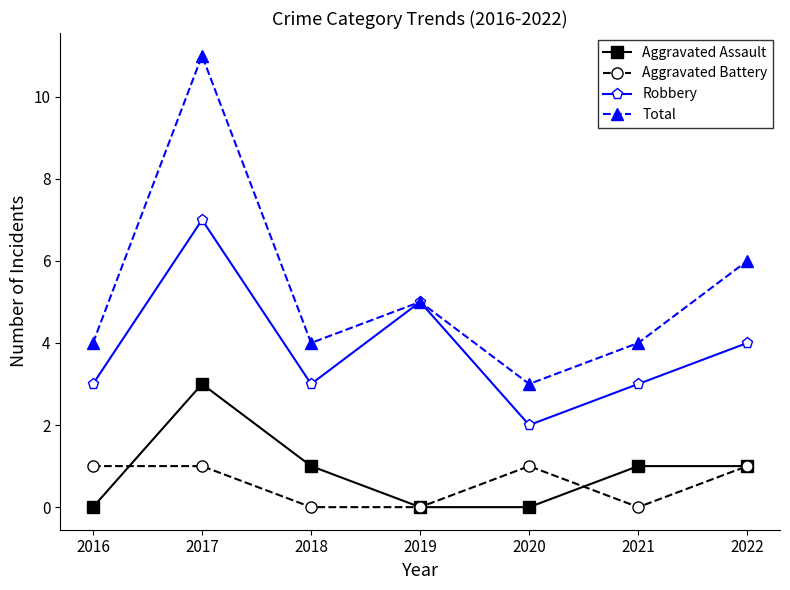

Which series has the largest range (max minus min)?

Total